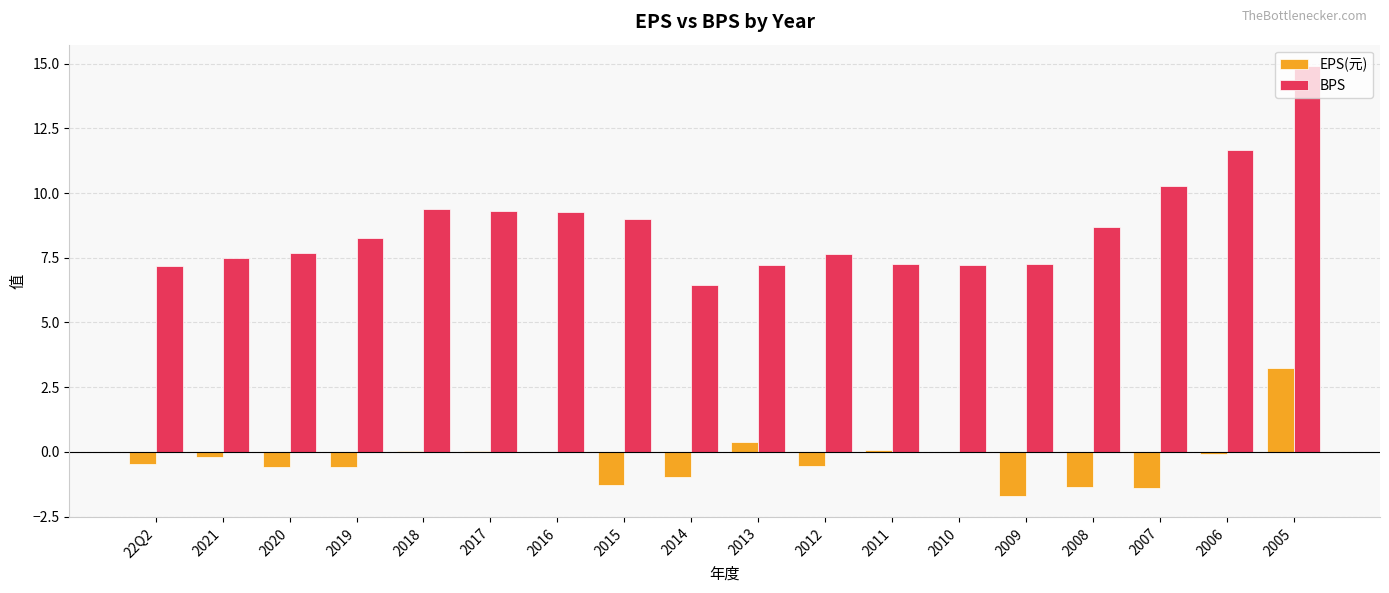

What is the total value across all series at 2020?

7.1